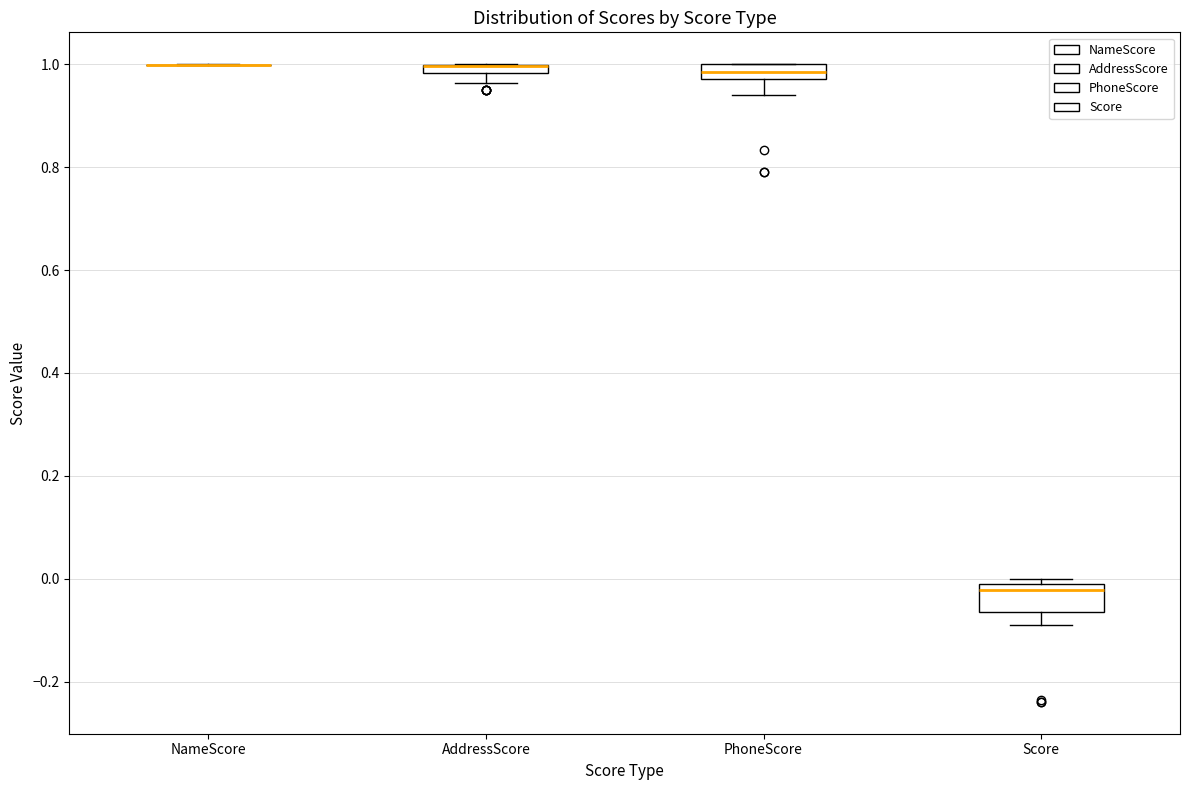

Comparing the boxes themselves (not the whiskers), which one is the tallest?

Score